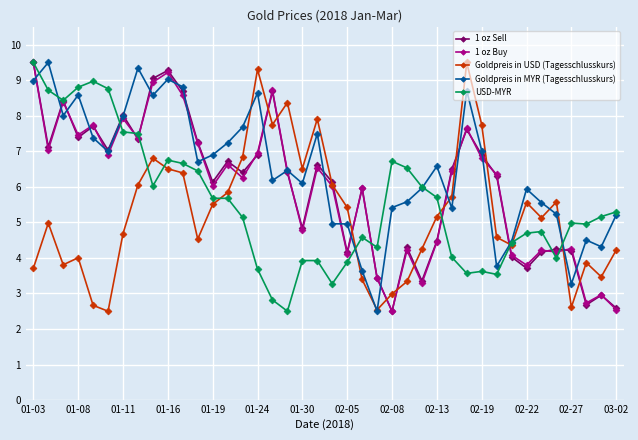

Which series has the largest total across all categories?

Goldpreis in MYR (Tagesschlusskurs)